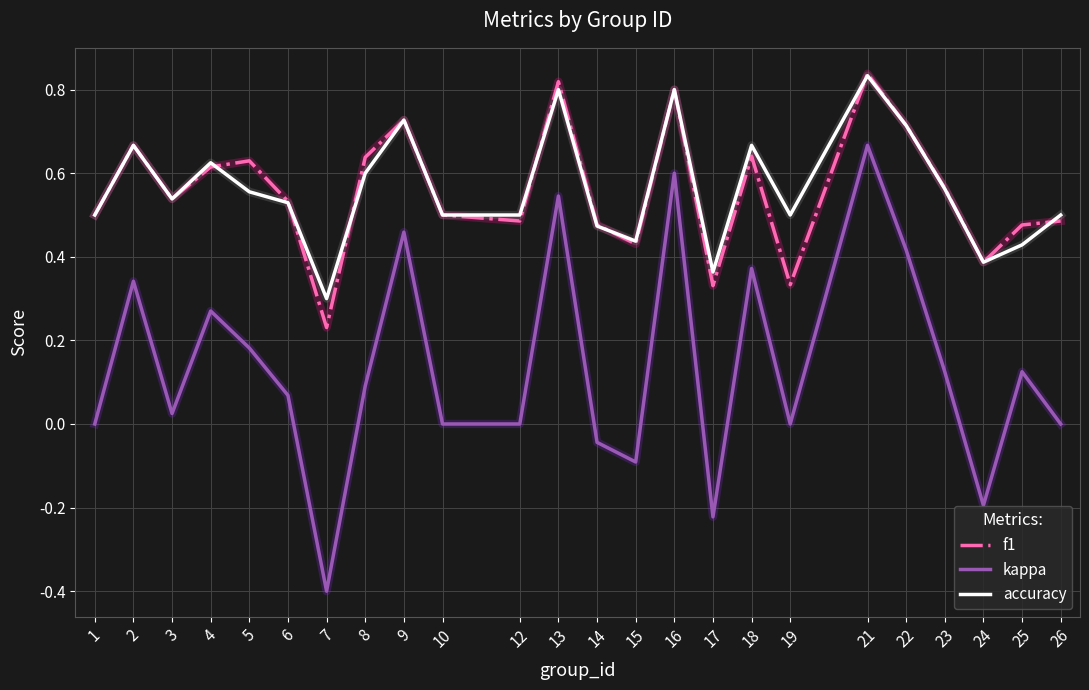

Does the chart display data point markers on the line(s)?

No